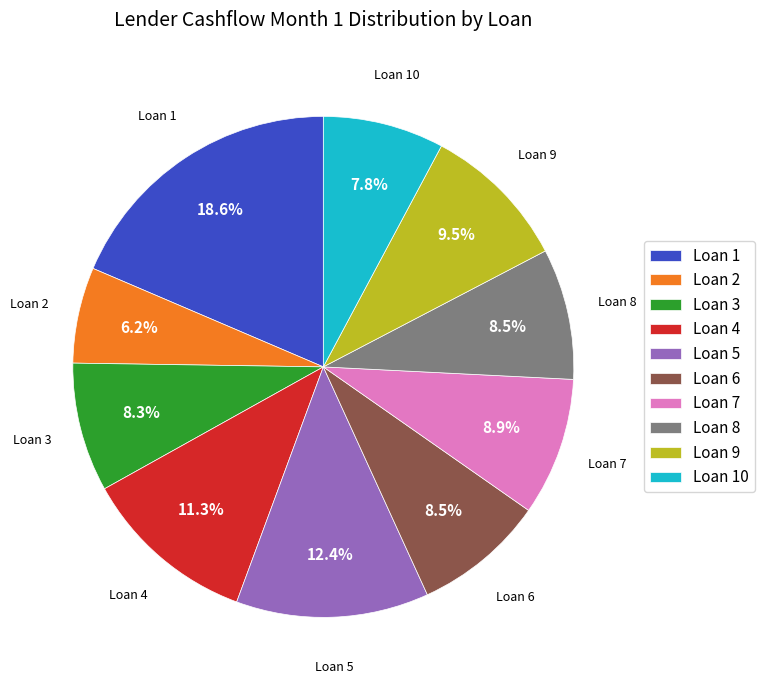

Combined, do Loan 9 and Loan 8 account for over 50%?

No